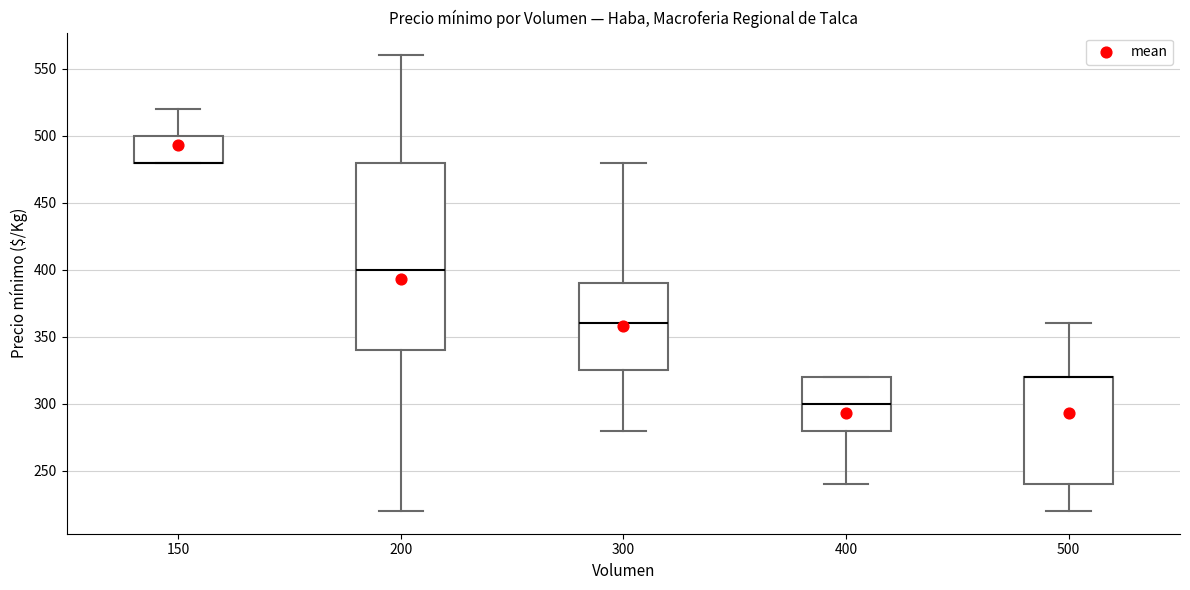

Which box is the tallest, from its lower edge to its upper edge?

200